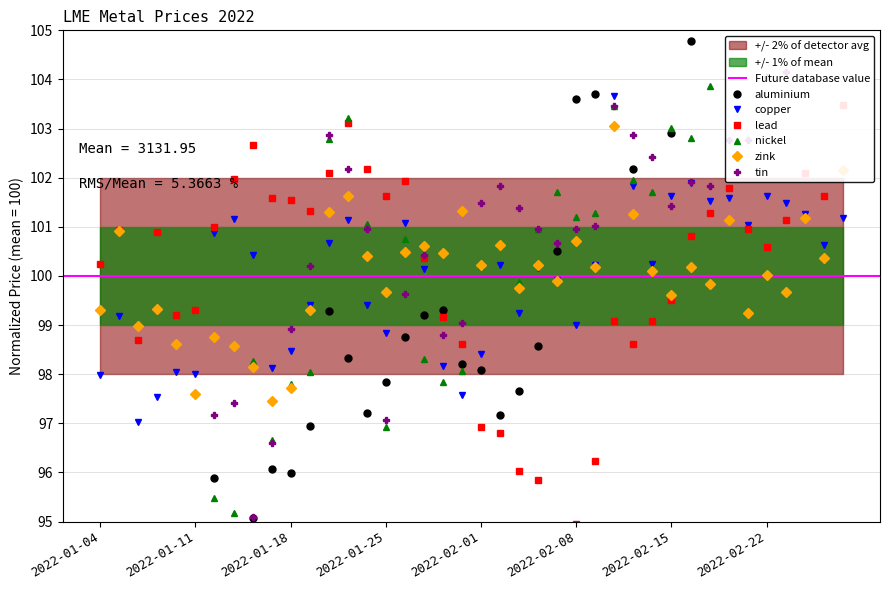

What is the value of the aluminium point at the 11th from the left?

96.0